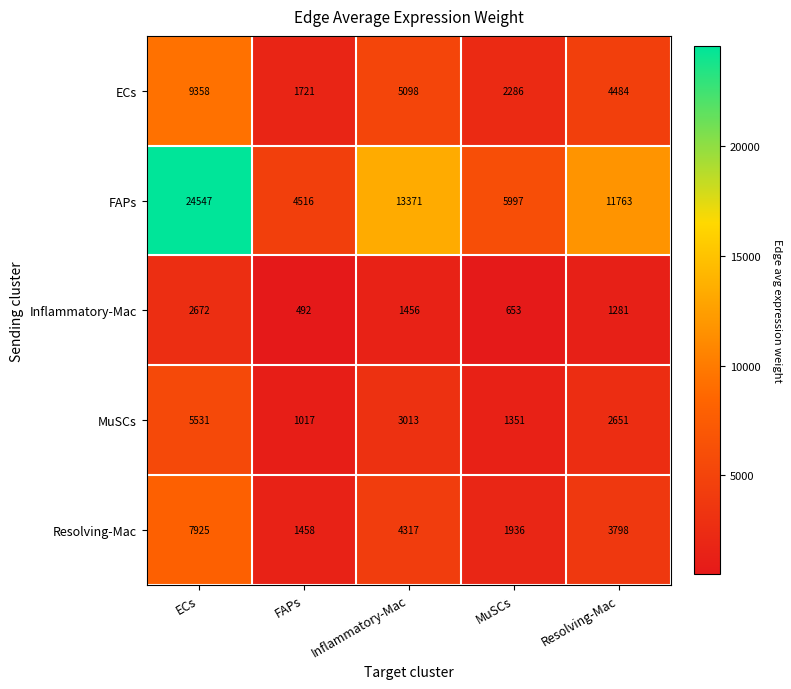

At which category is the sum across all series the highest?

ECs